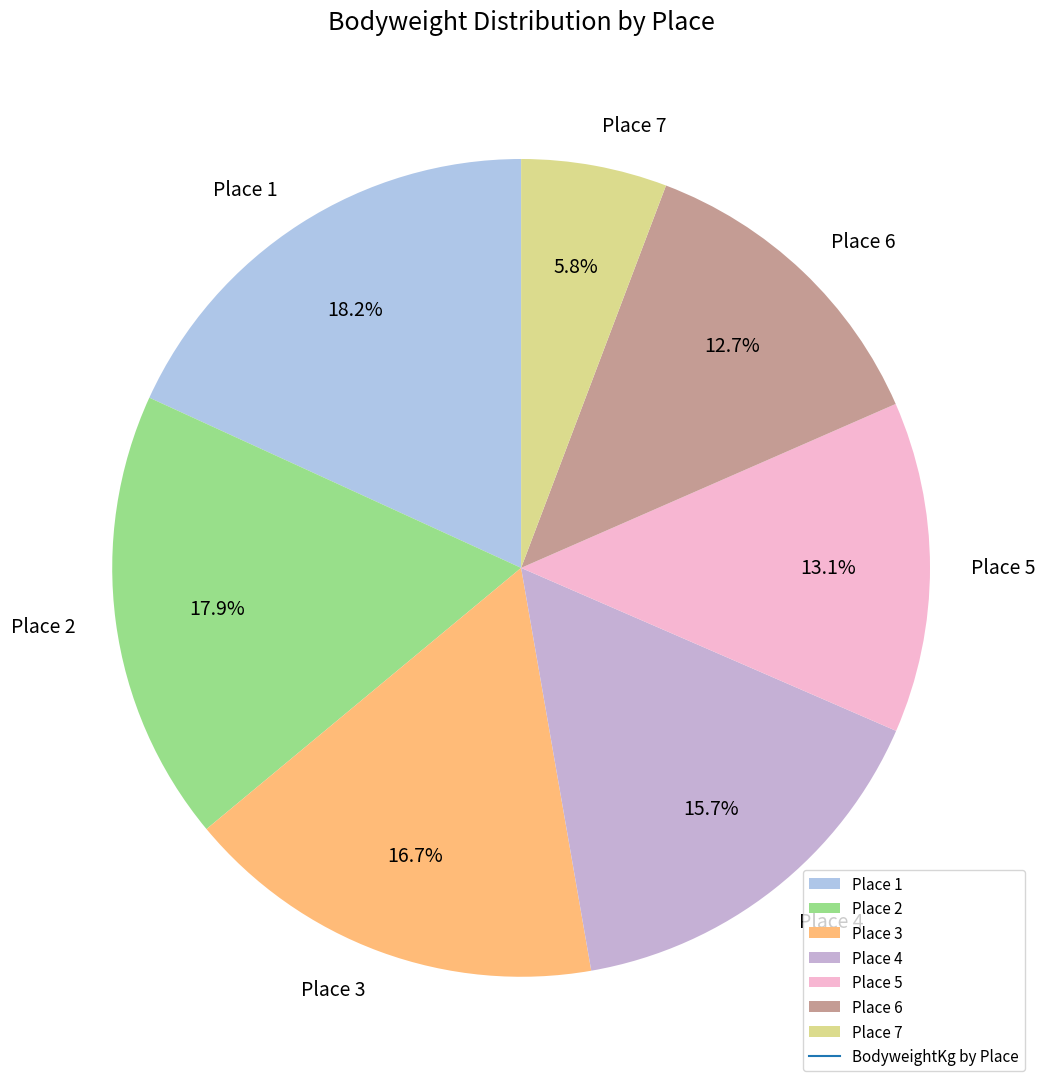

Does any single category account for the majority?

No